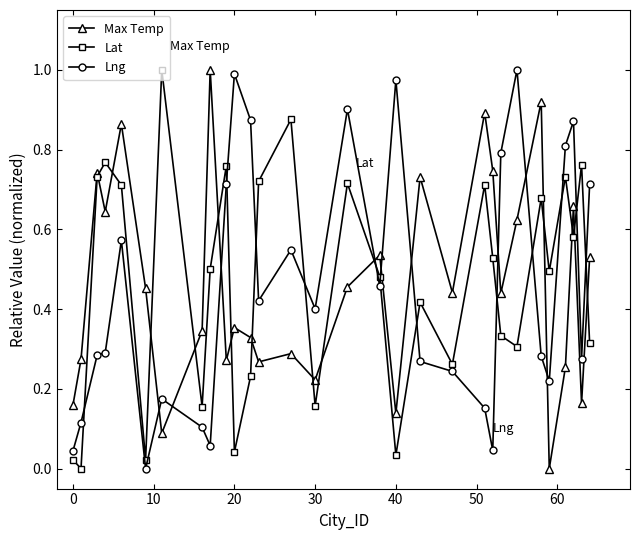

True or false: Lng has more than 0 points higher than both neighbors.

True